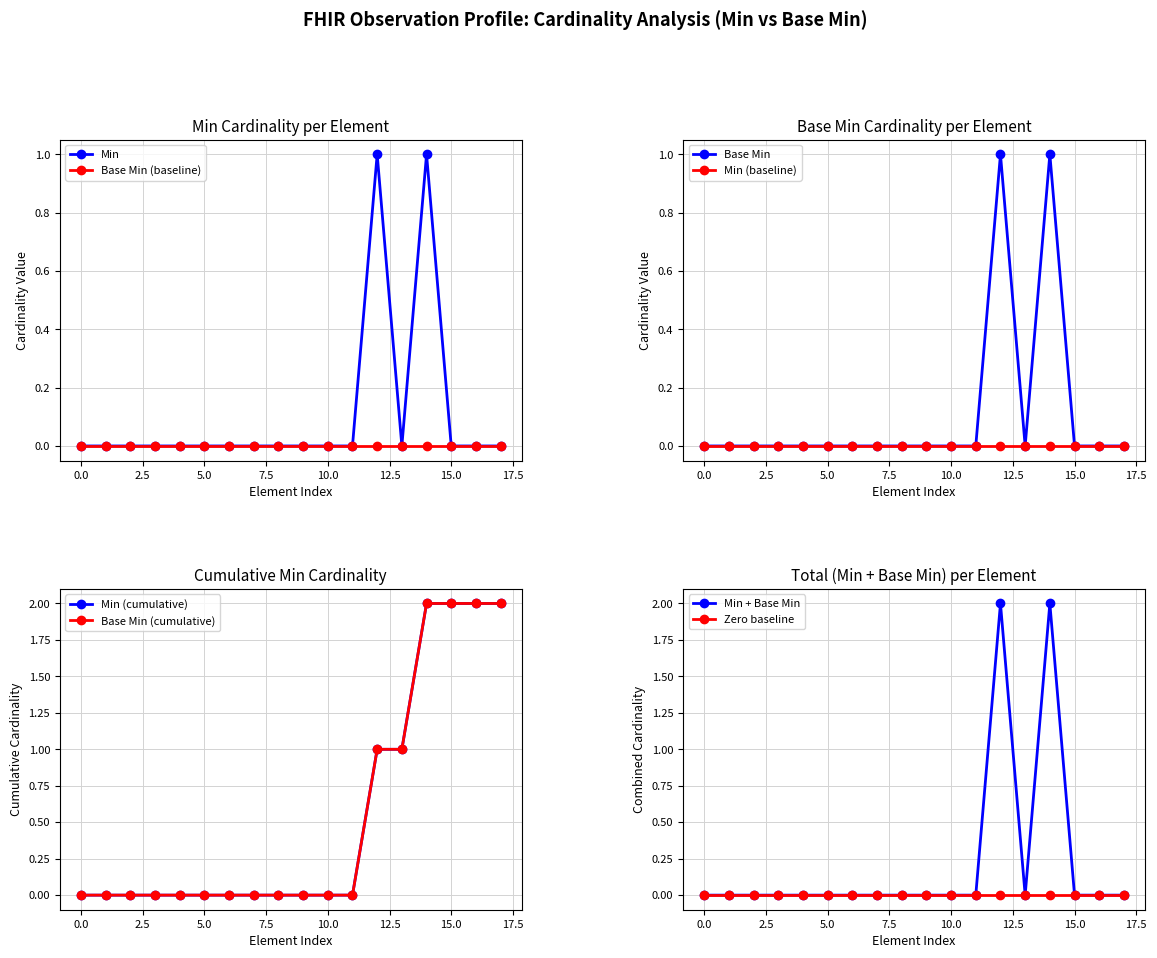

The value of Base Min (baseline) at 10.0 is 0. True or false?

True